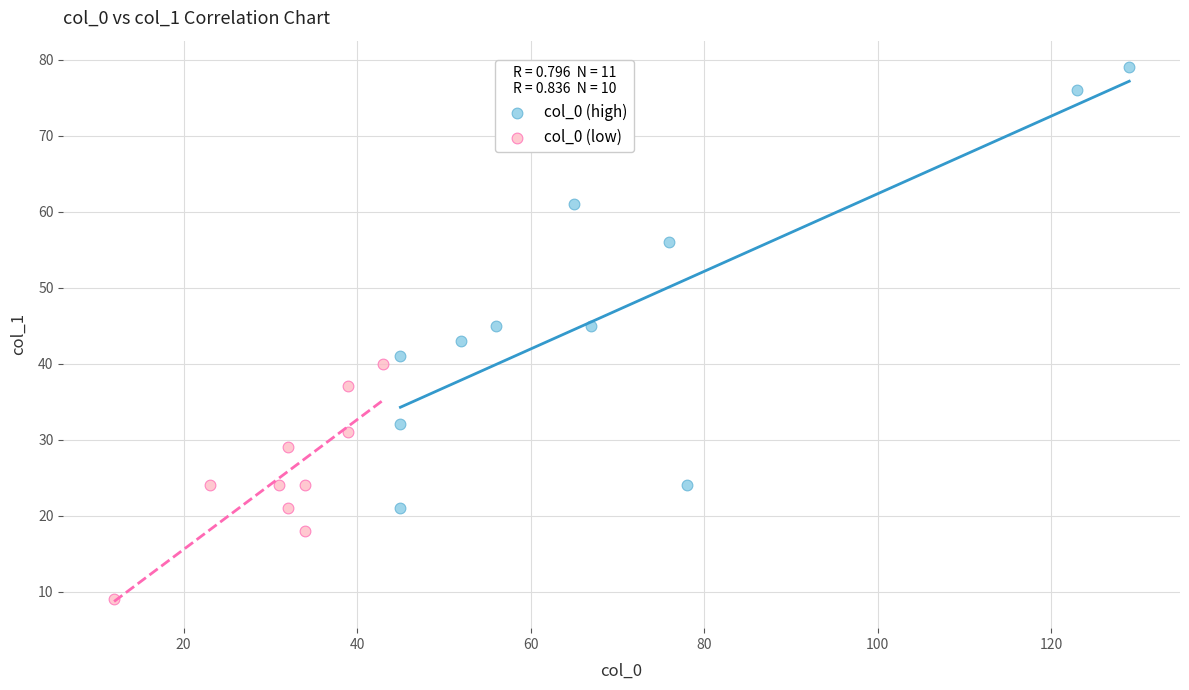

Which series reaches the minimum Y coordinate?

col_0 (low)